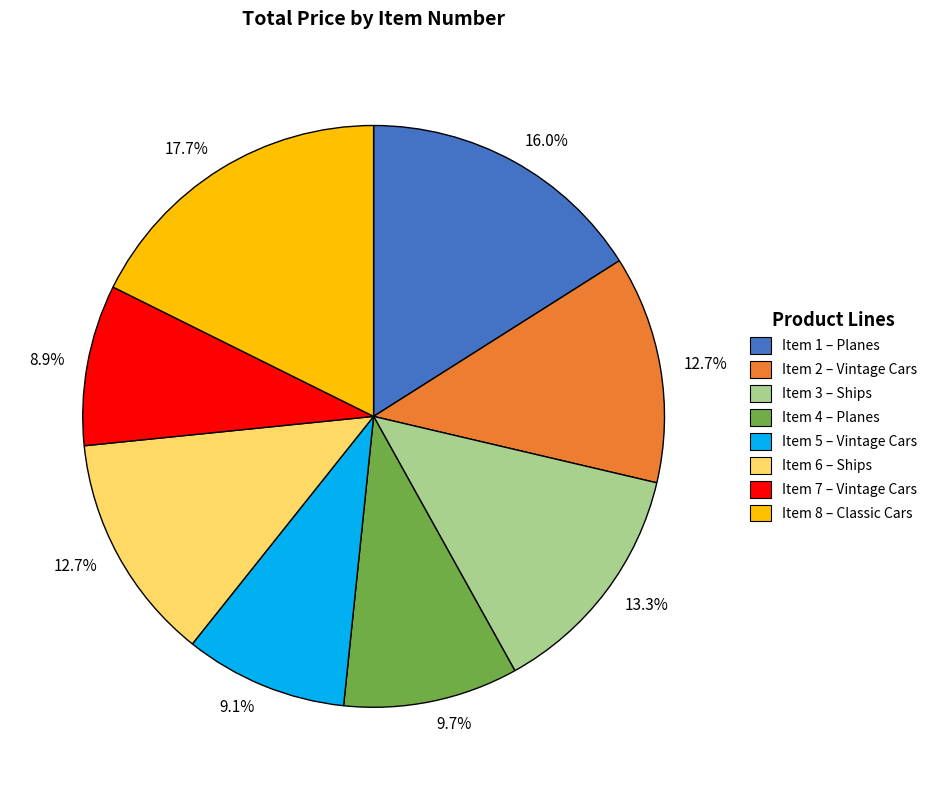

Is there a majority slice in this chart?

No